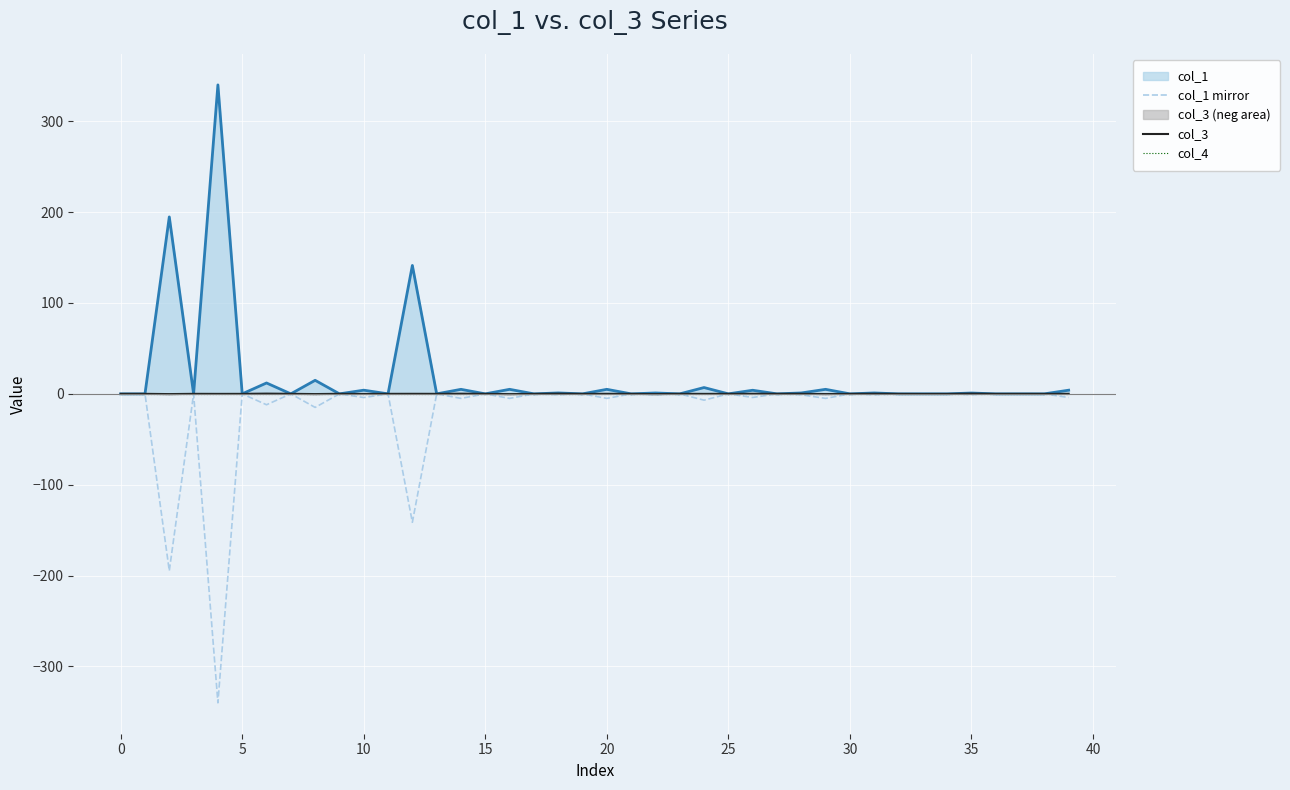

What is the sum of the col_3 values at 12 and 37?

0.1